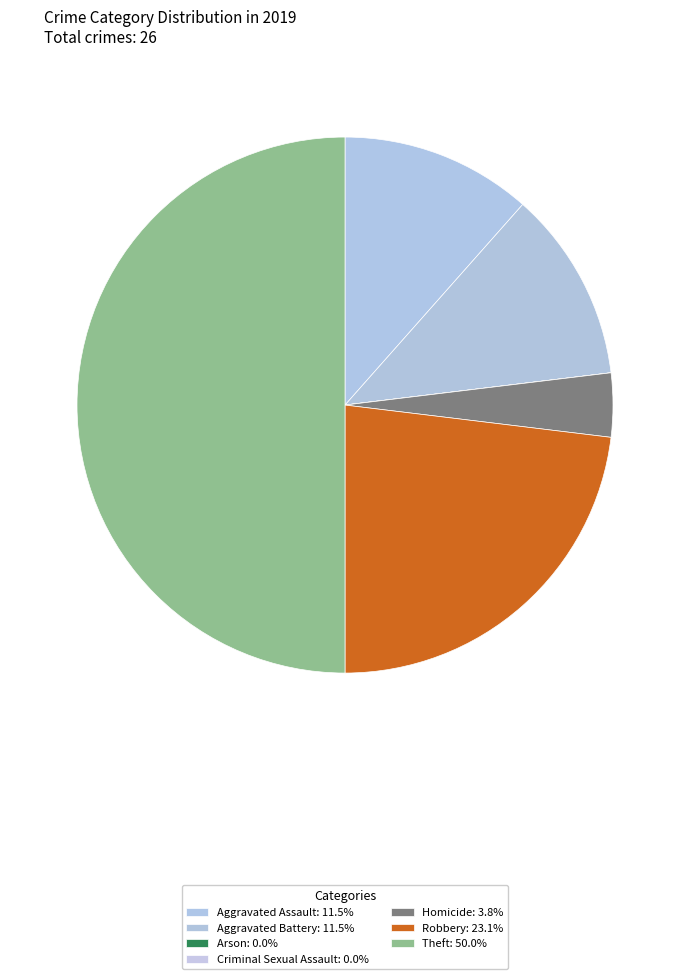

Combined, do Robbery and Theft account for over 50%?

Yes